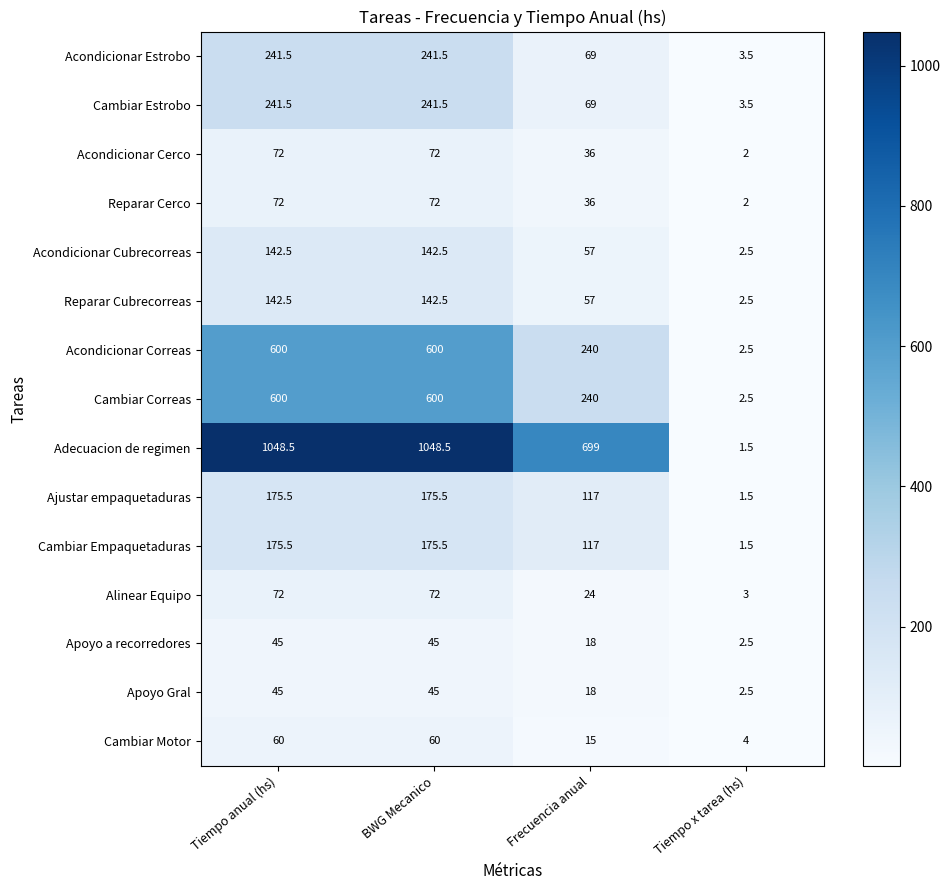

The value of Apoyo a recorredores at Tiempo anual (hs) is 45.0. True or false?

True